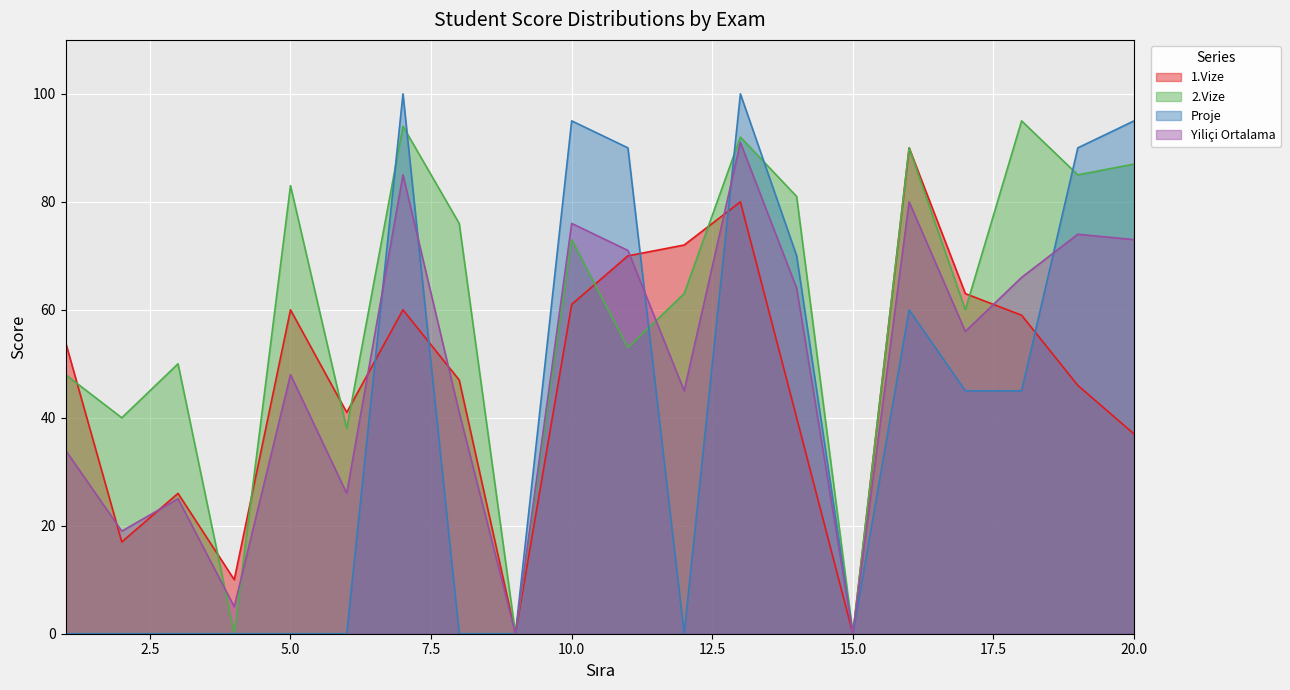

The Yiliçi Ortalama series shows 85 at 7. True or false?

True